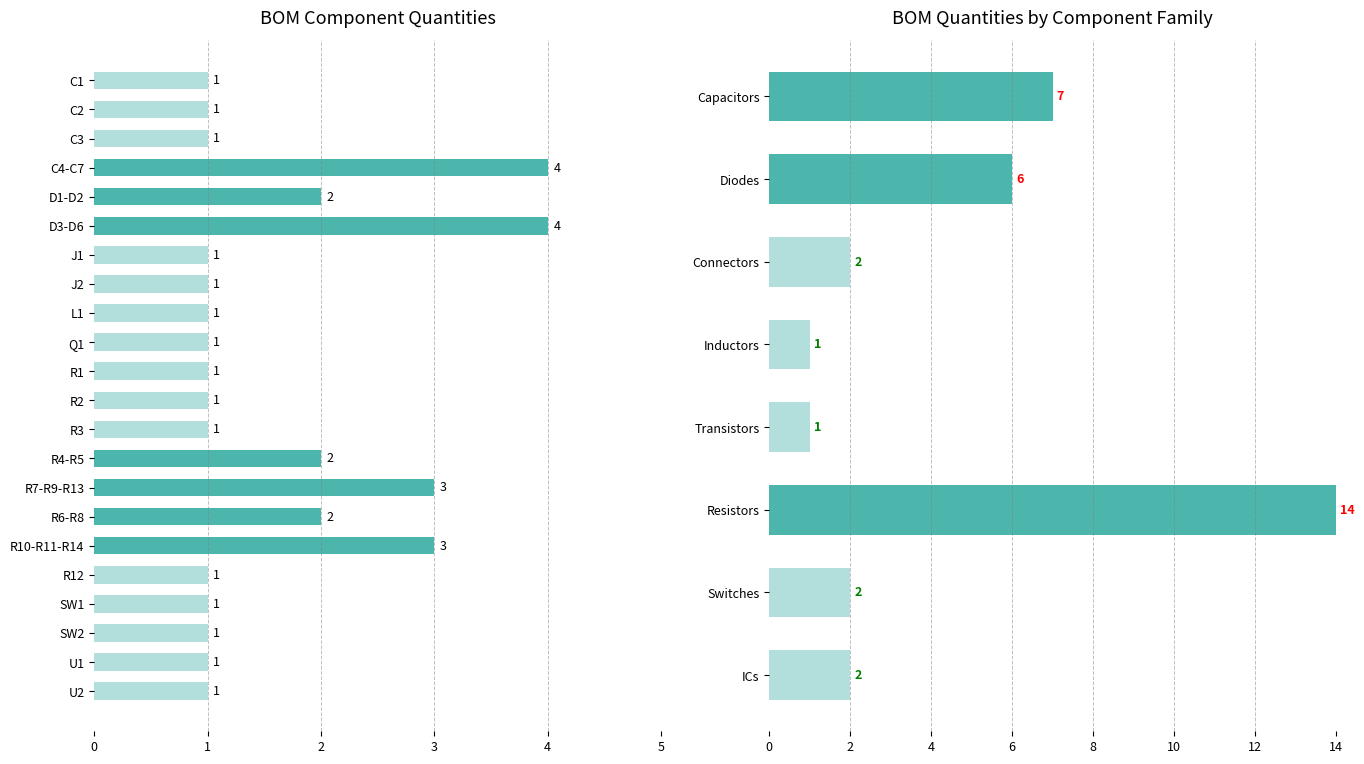

How many values are between 1 and 2?

18